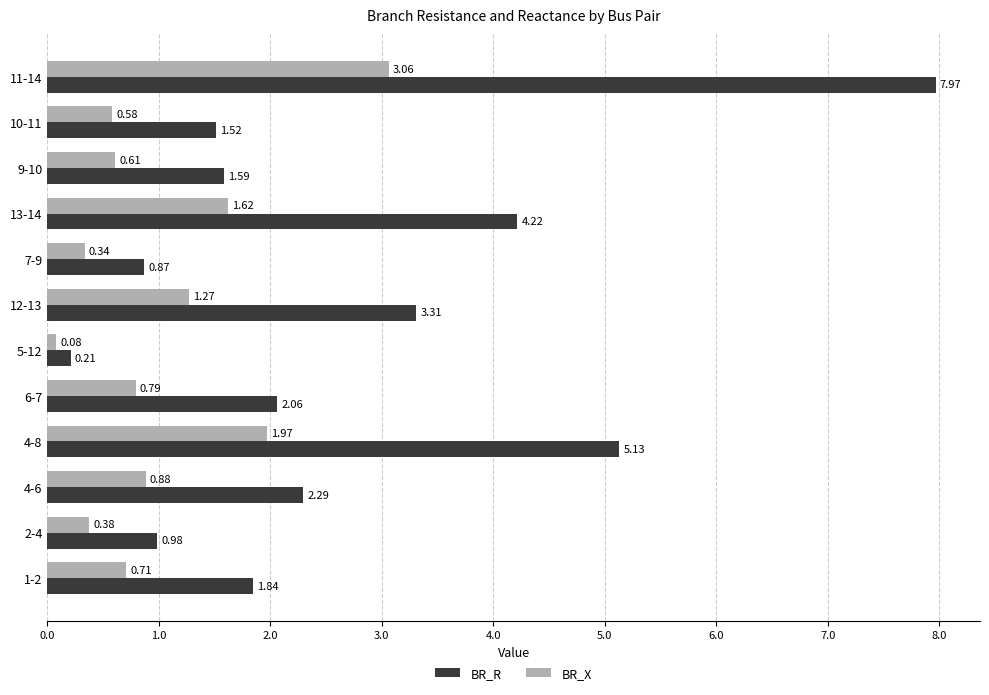

List the series in order of their overall mean, lowest first.

BR_X, BR_R